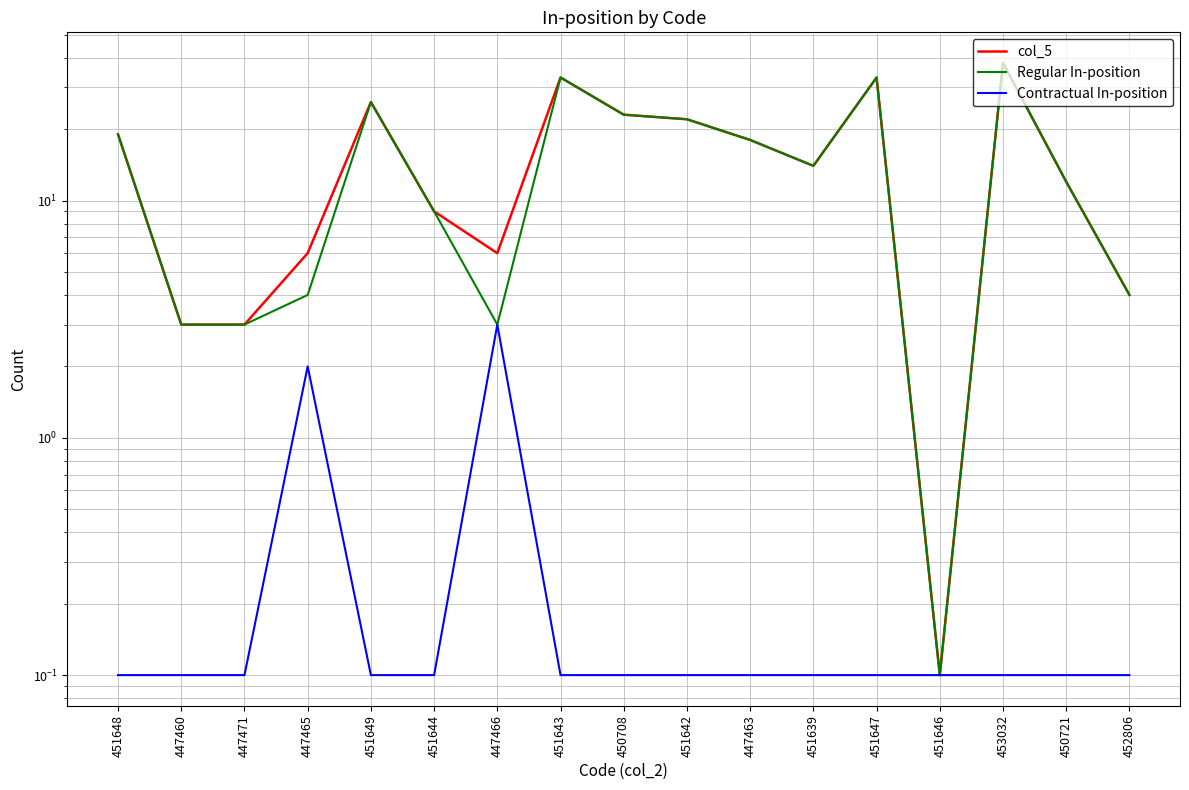

True or false: Contractual In-position and Regular In-position intersect in this chart.

False